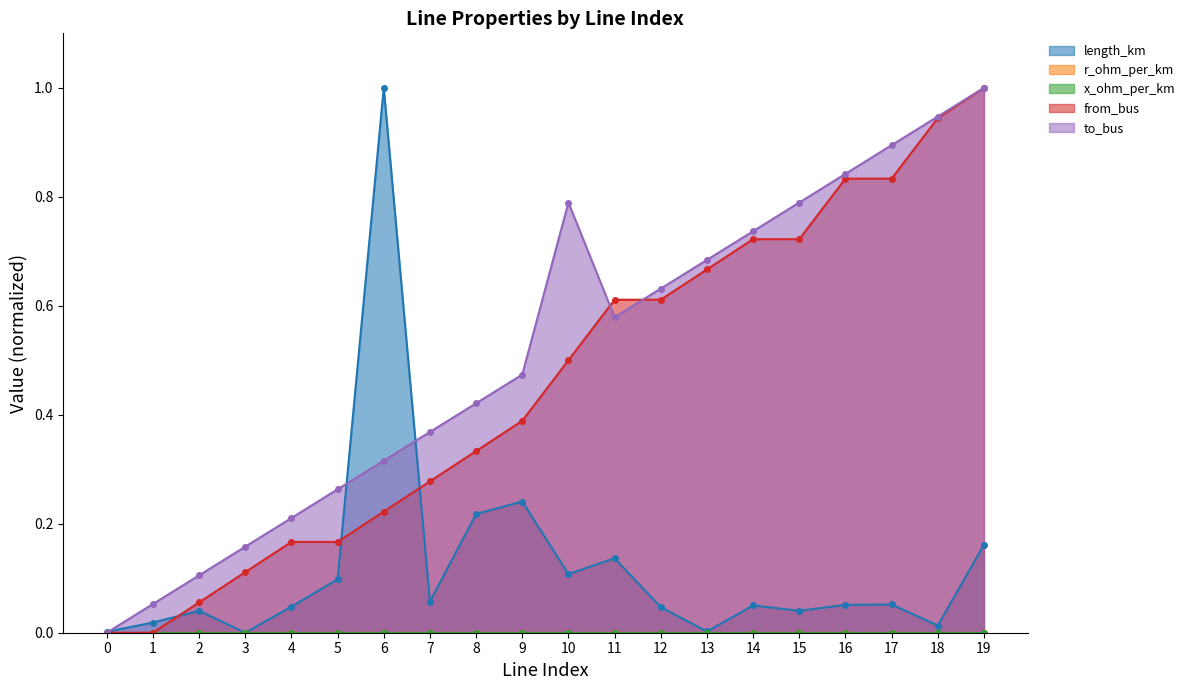

Is it true that to_bus equals 0.6 at 12?

True